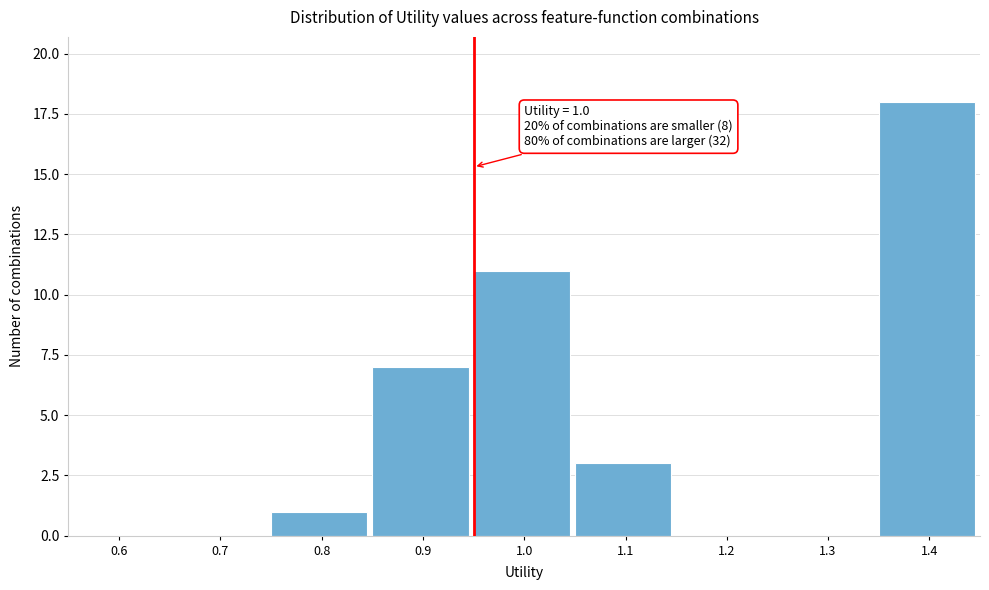

Reading left to right, extract all data points from this chart.

0.6=0	0.7=0	0.8=1	0.9=7	1.0=11	1.1=3	1.2=0	1.3=0	1.4=18